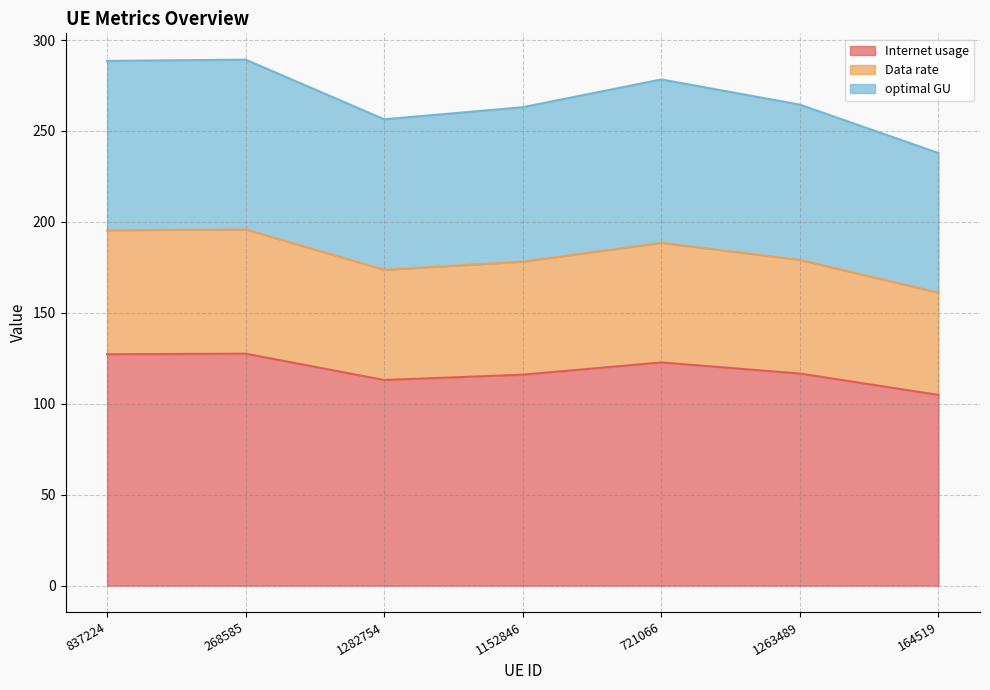

What is the difference between the second highest and second lowest values in the Internet usage series?

14.2